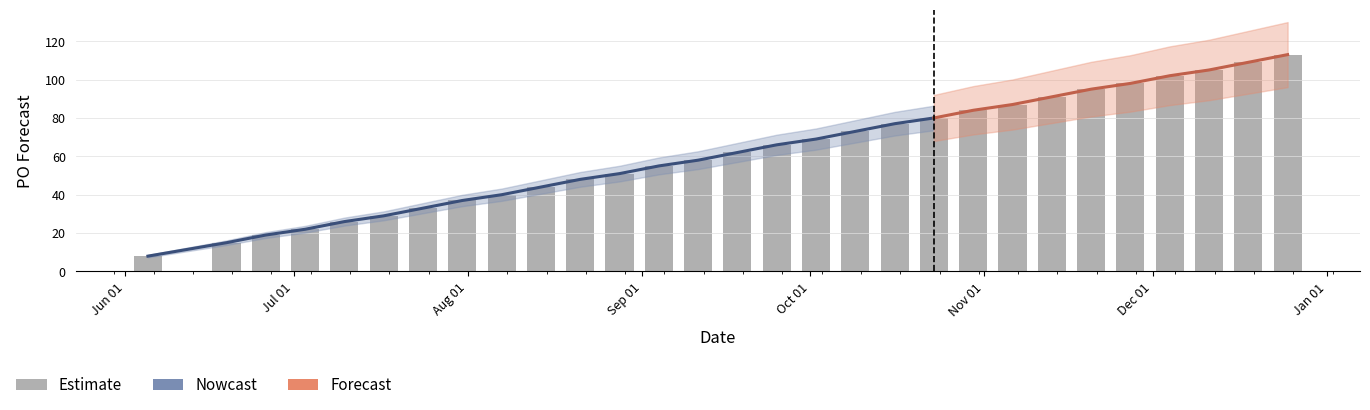

What is the sum of all values?

1796